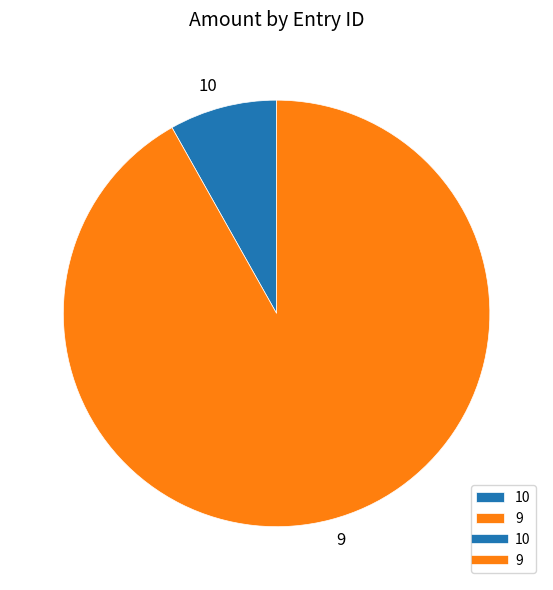

How many segments does this pie chart have?

2